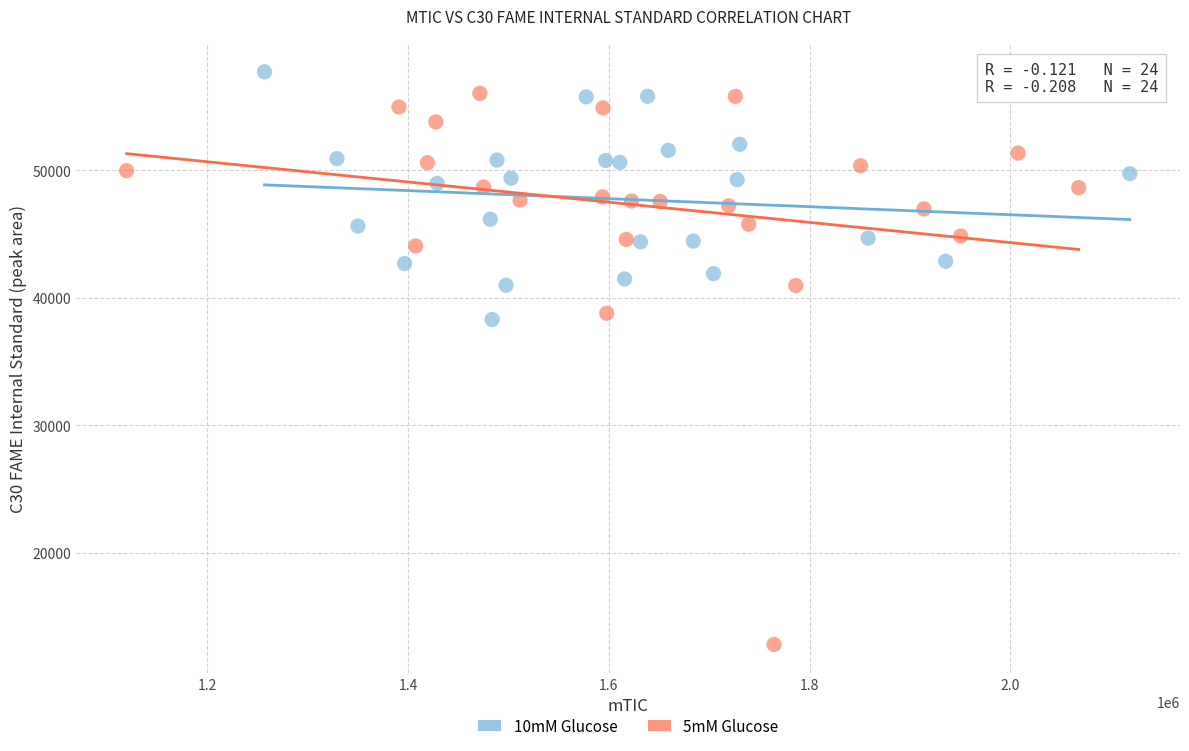

Which series contains the lowest Y value?

5mM Glucose